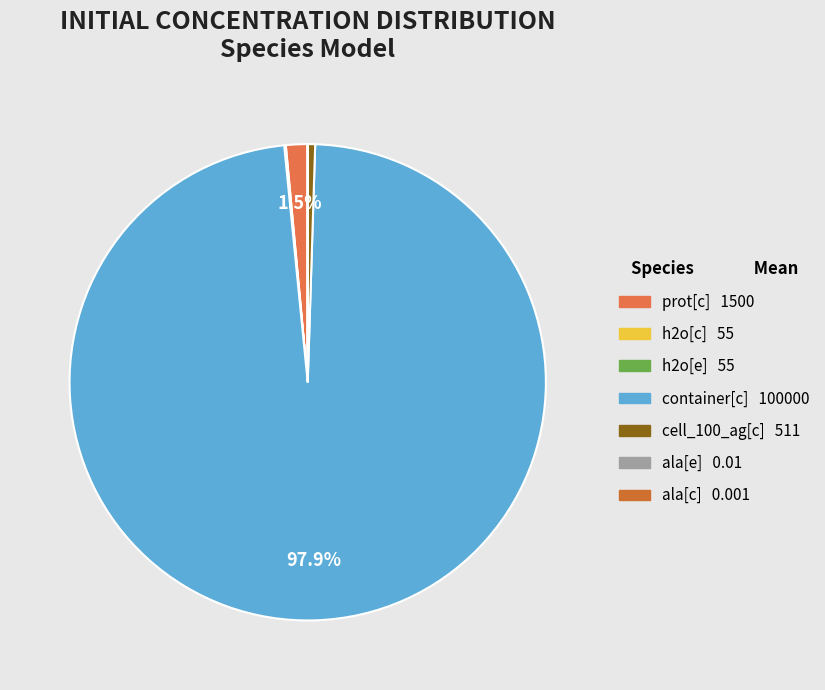

Does any single category account for the majority?

Yes